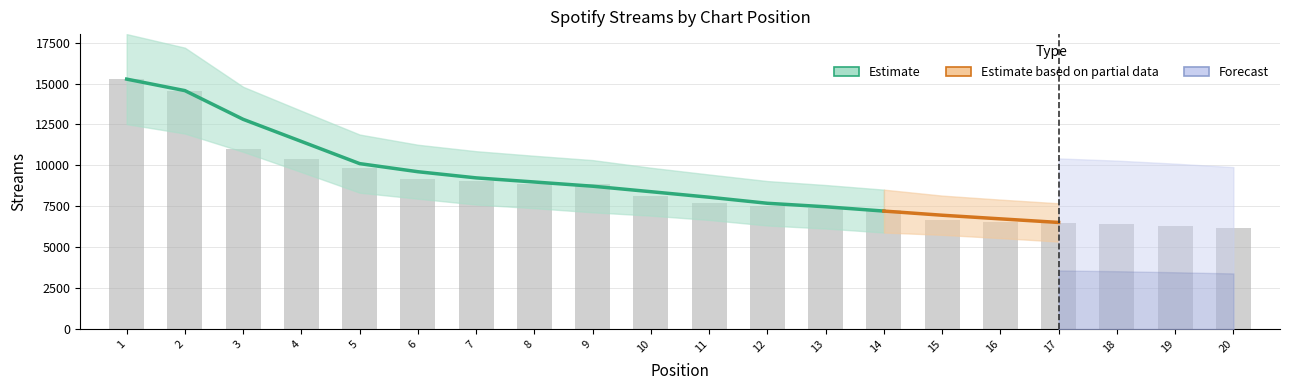

At which label does the data first exceed 8125?

1